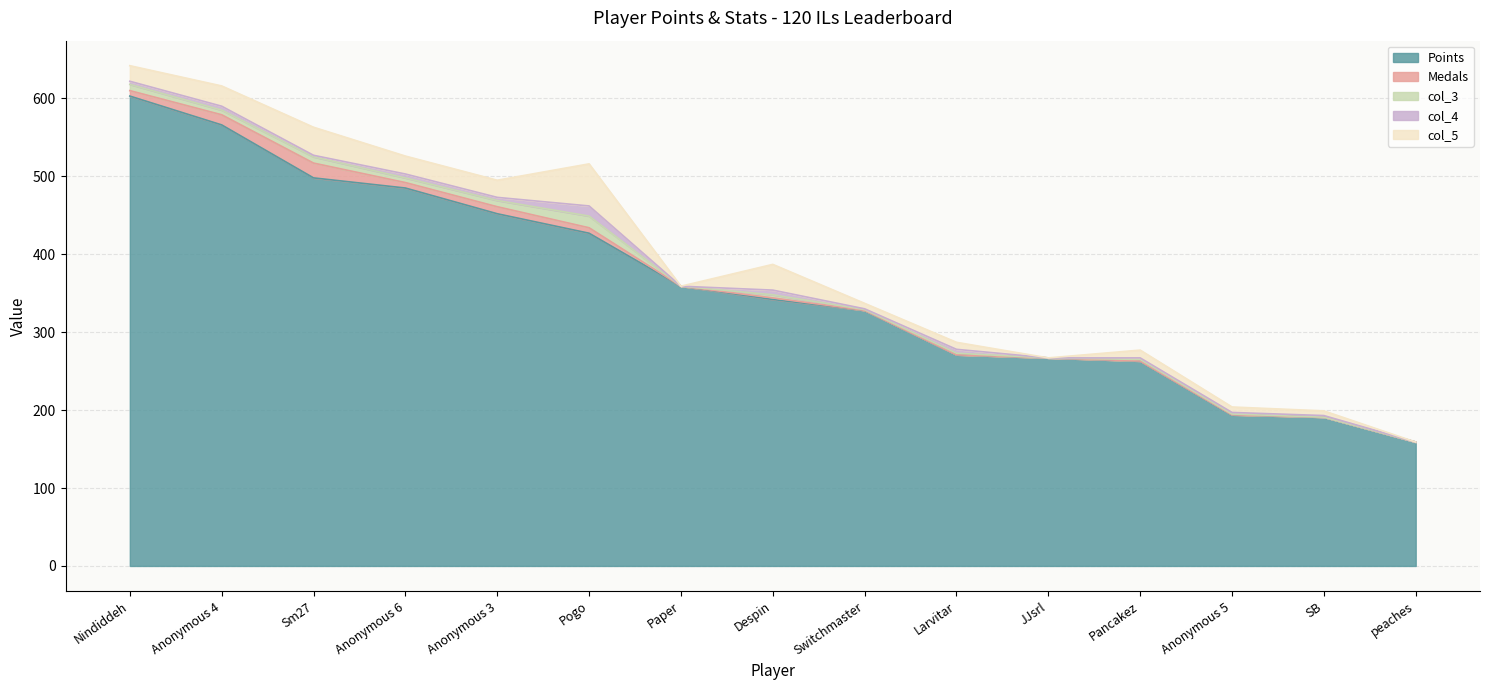

How many data points in Points are above 342?

7